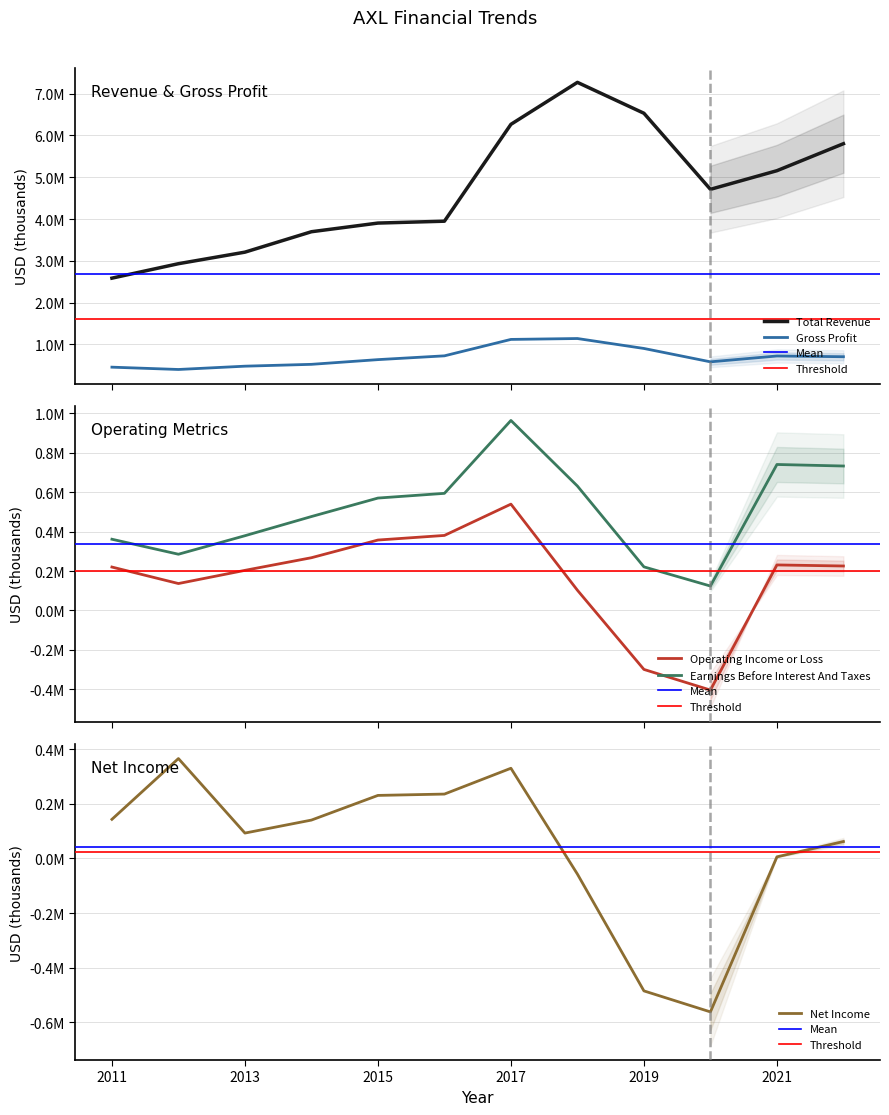

What is the highest value of the Total Revenue series?

7270400